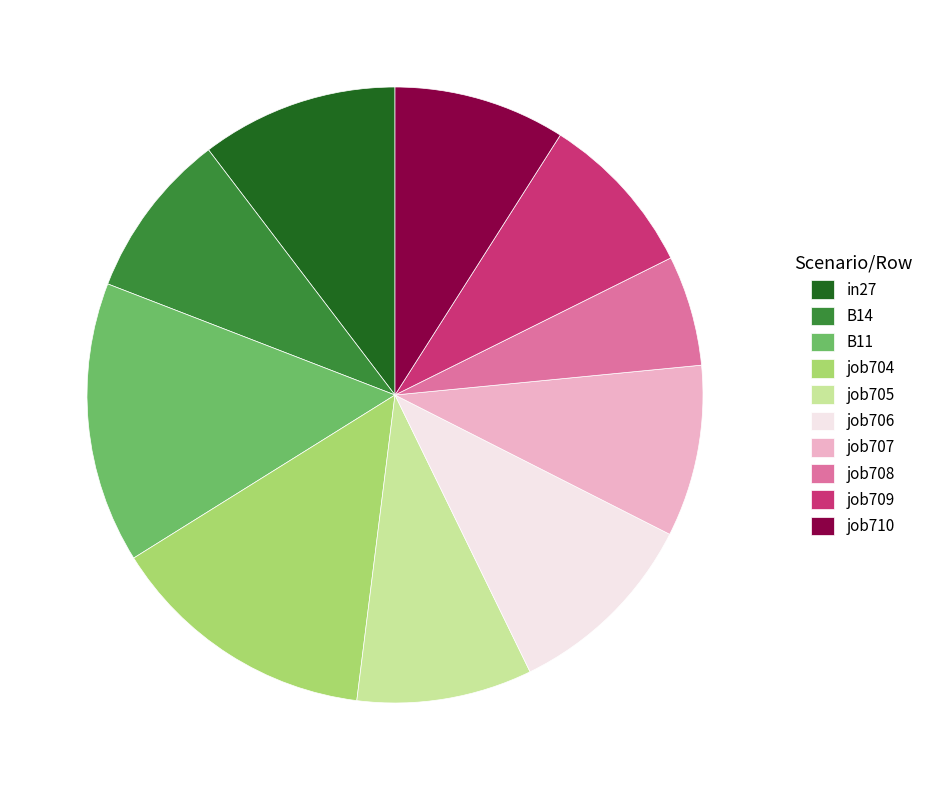

Is there any slice that represents more than half of the pie?

No